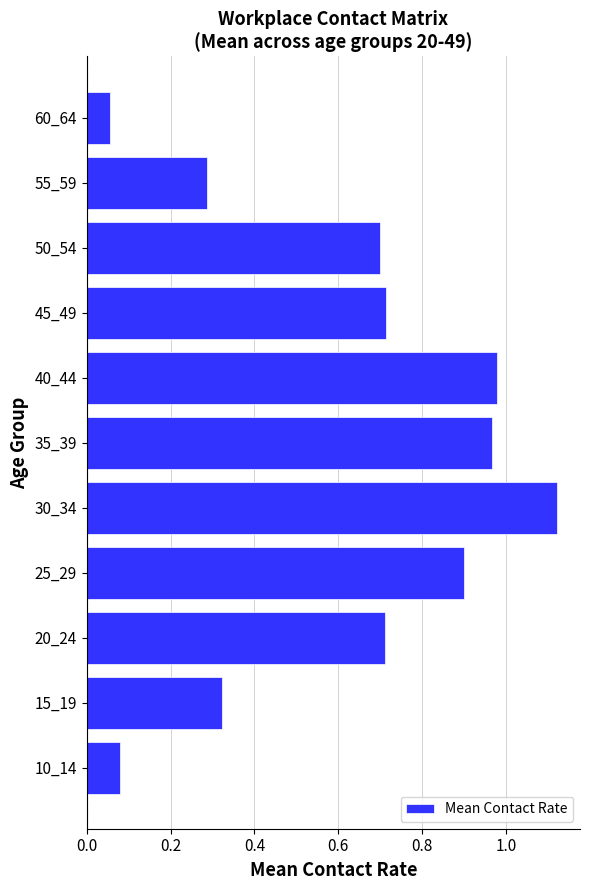

What is the average value?

0.6